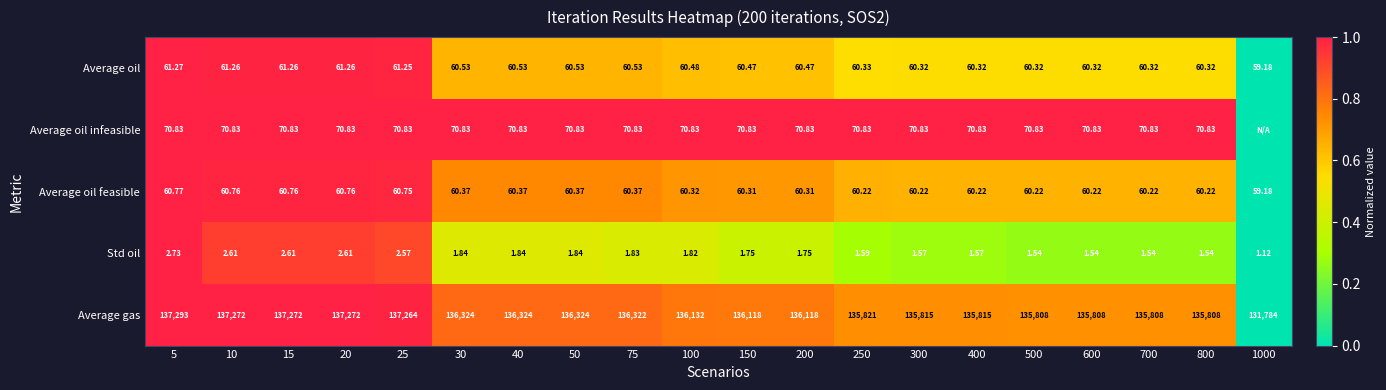

Which category has the lowest value in the Std oil series?

1000